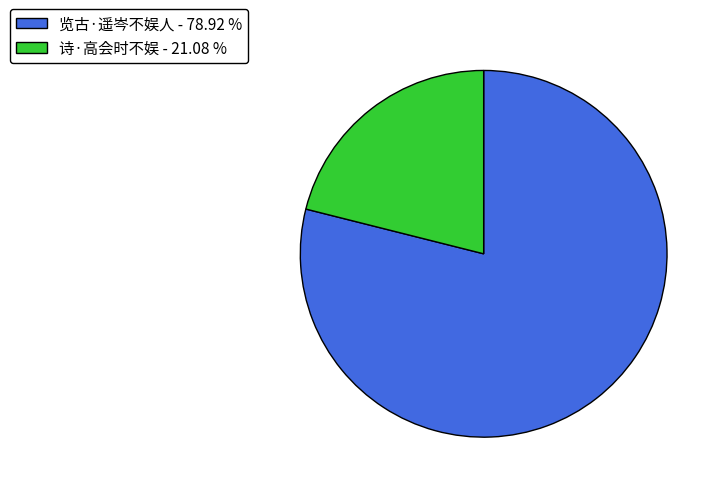

Do 诗·高会时不娱 and 览古·遥岑不娱人 together represent more than half of the pie?

Yes